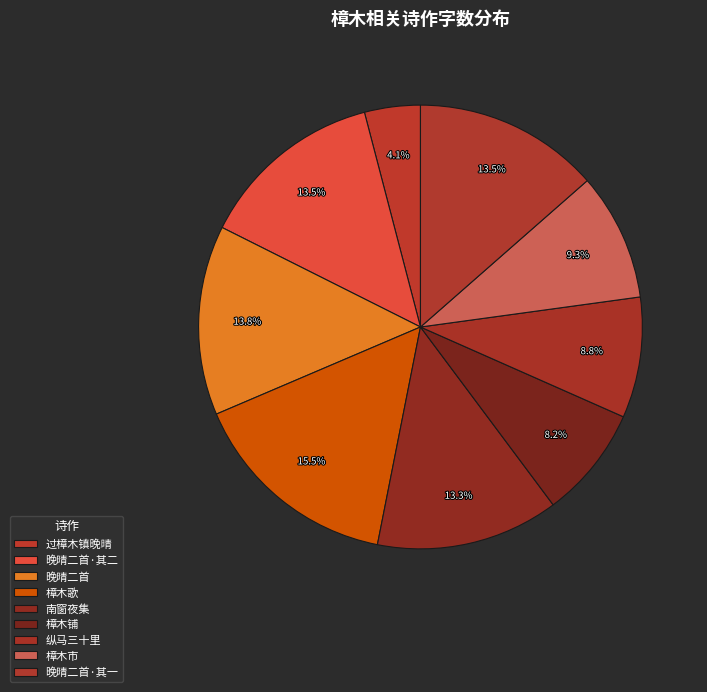

Rank the categories by value from highest to lowest.

樟木歌, 过樟木镇晚晴二首, 过樟木镇晚晴二首 其二, 过樟木镇晚晴二首 其一, 南窗夜集叔问戏取樟木脑然雪为灯因与仲嘉叔问联句一首, 樟木市, 纵马三十里晓及樟木市大江寒流荒崖野艇, 樟木铺, 过樟木镇晚晴